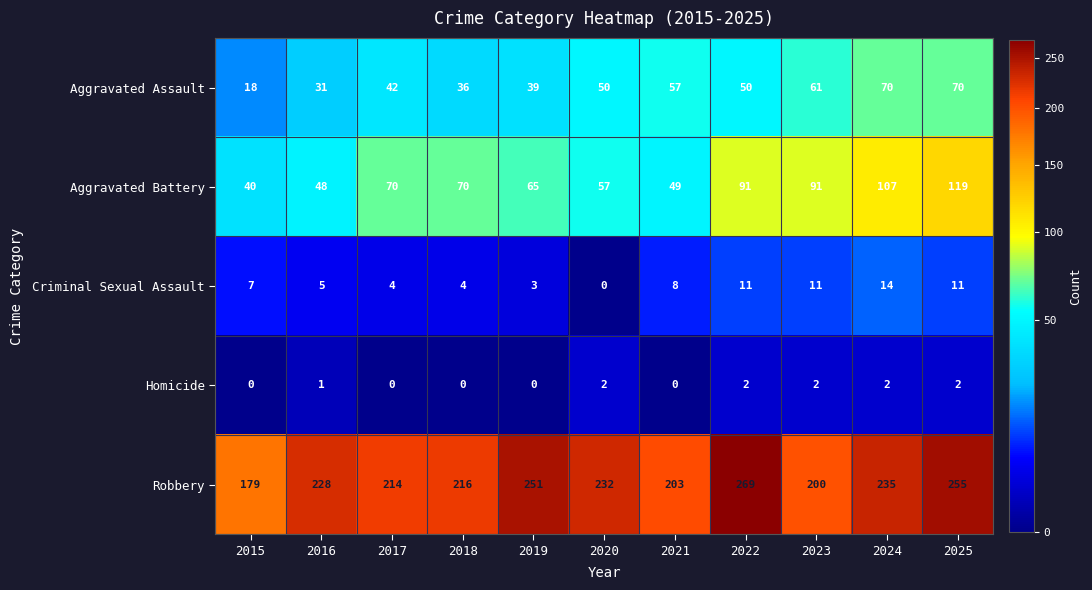

Read the Robbery value at 2019, to the nearest 10.

250